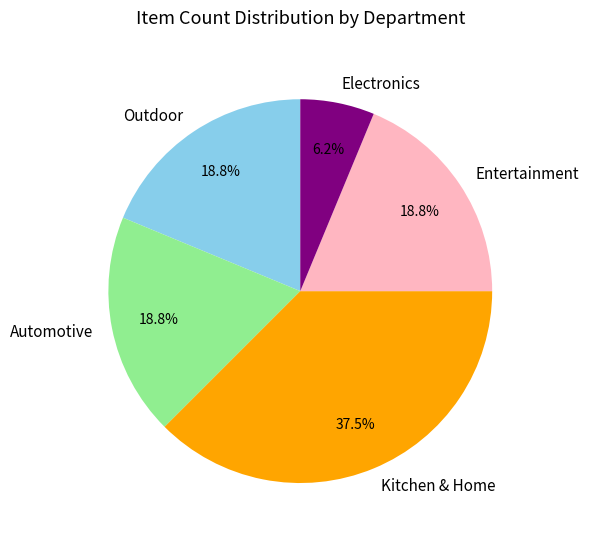

The Electronics slice represents 6% of the pie. True or false?

True